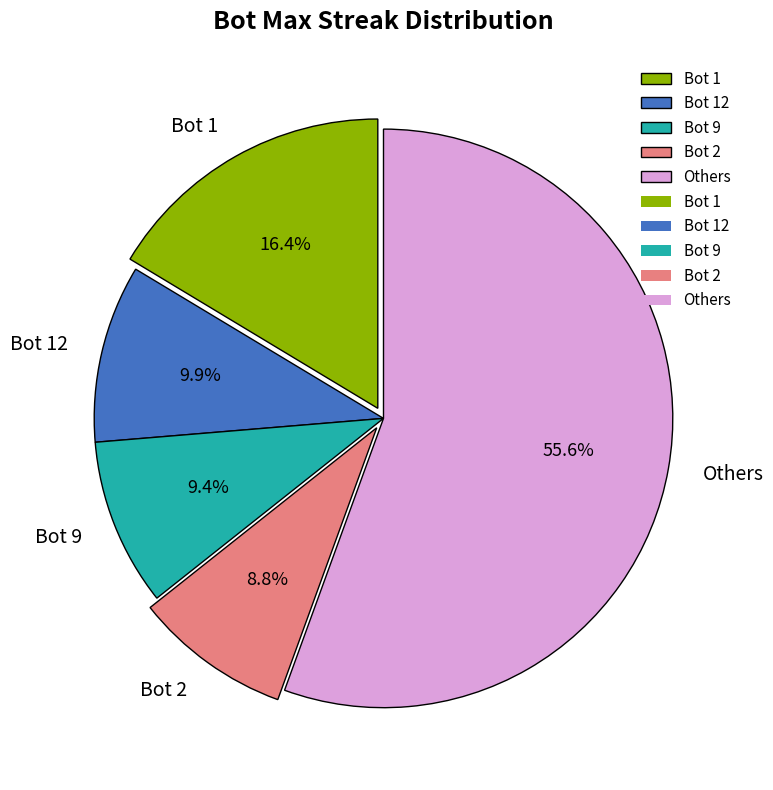

How many segments does this pie chart have?

5